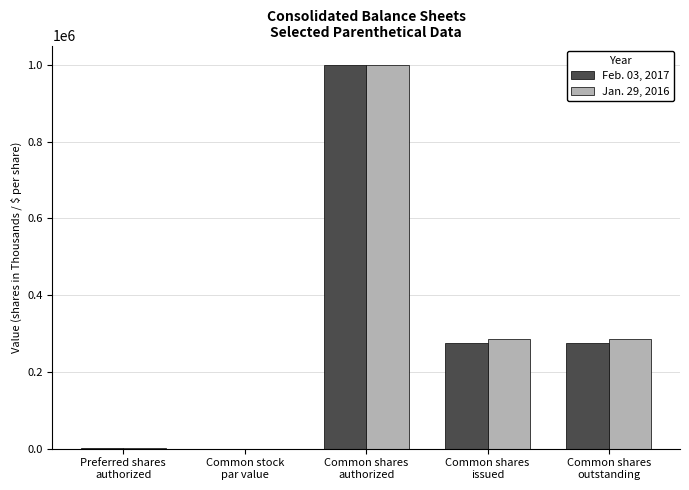

What is the maximum value shown in the chart?

1000000.0